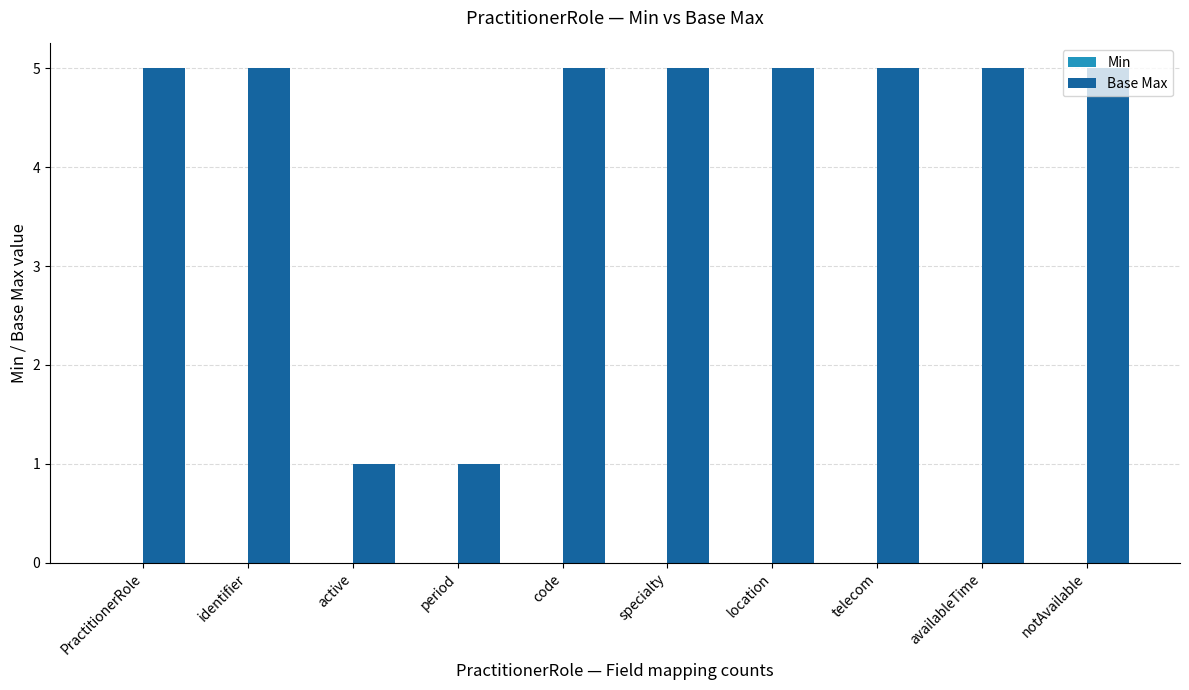

Read the value at availableTime.

5